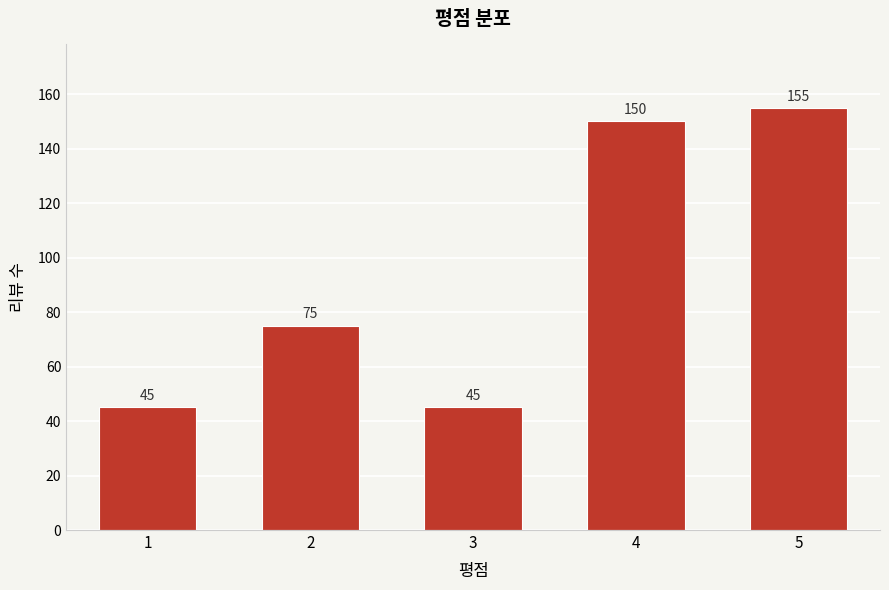

Reading right to left, what are all the values shown in this chart?

5=155	4=150	3=45	2=75	1=45